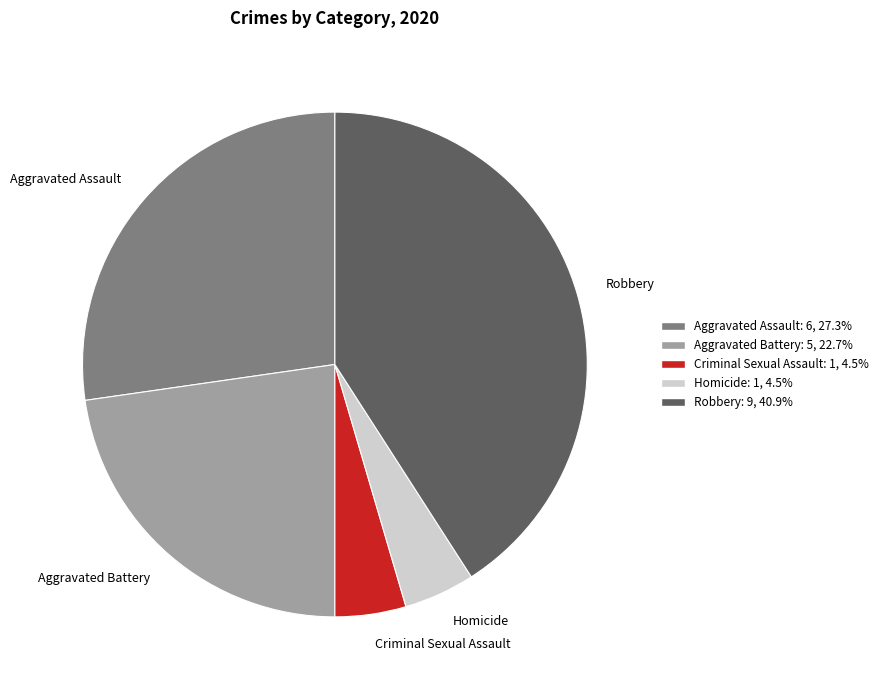

Which slice is the largest?

Robbery